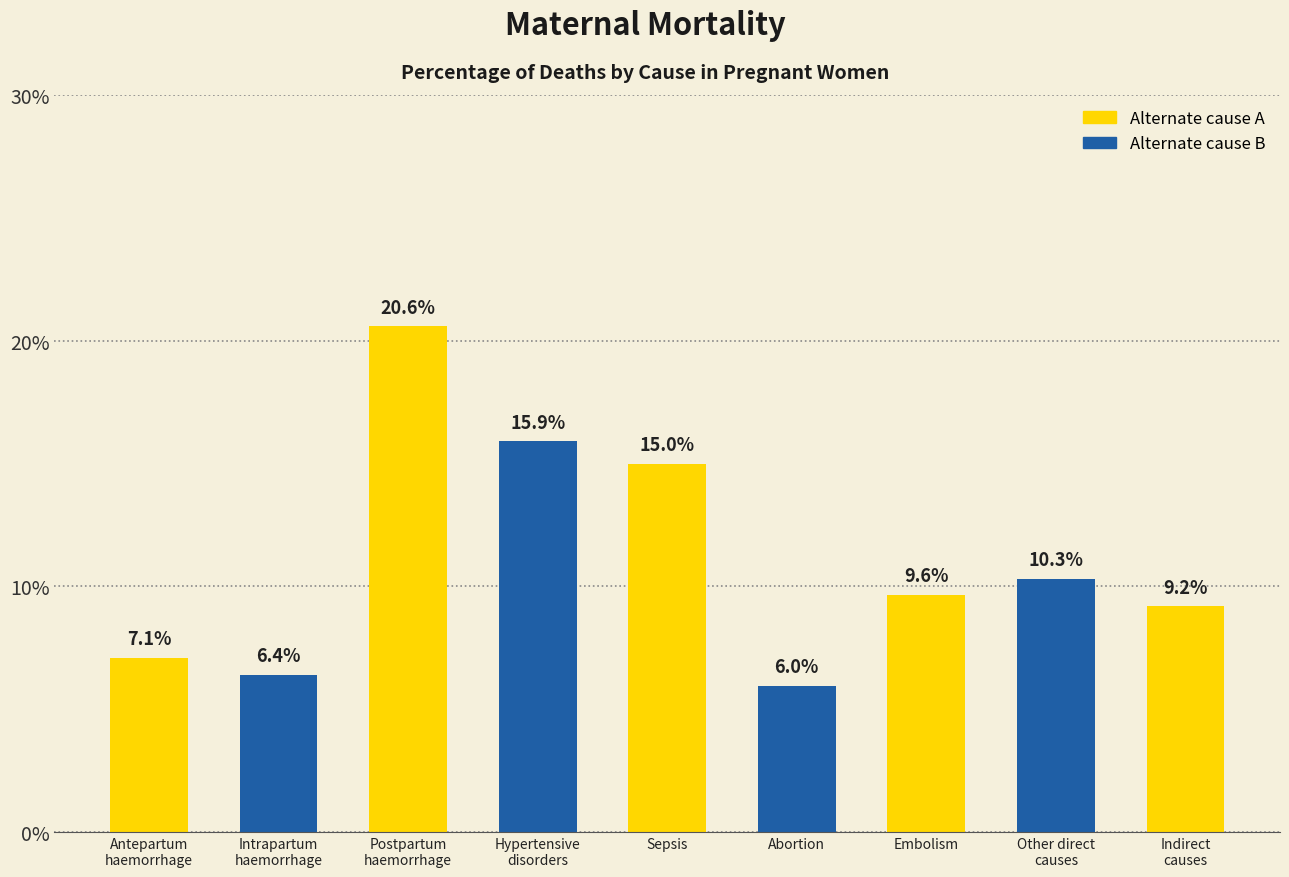

Count the number of values greater than 9.

6